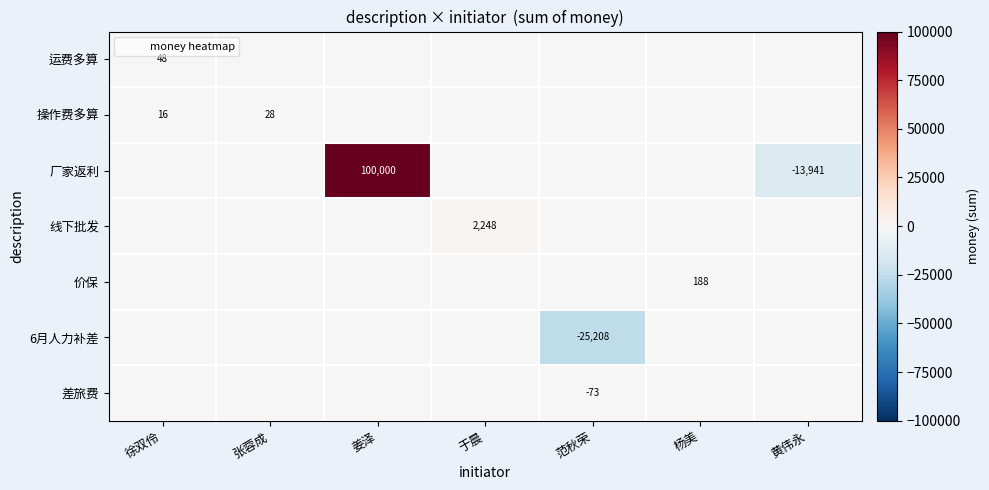

What is the difference between the 厂家返利 values at 于晨 and 姜泽?

100000.0